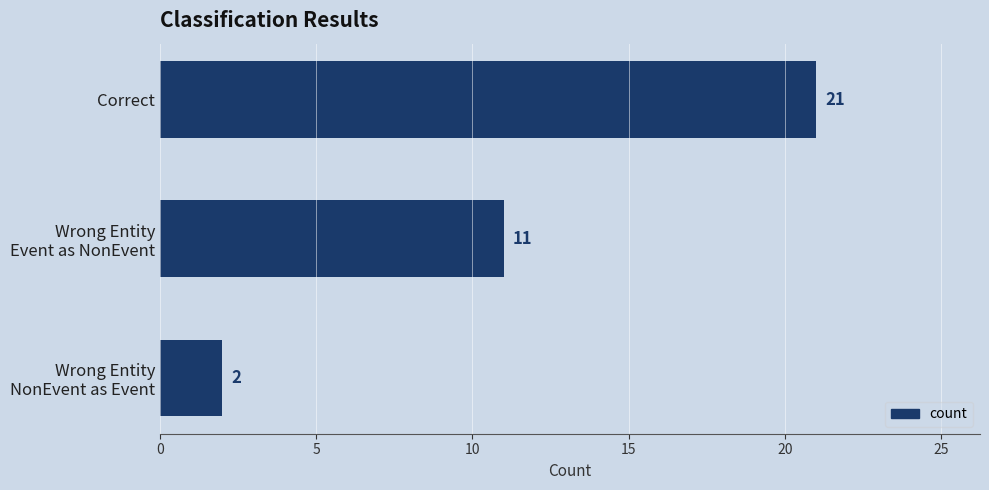

List the labels in order of value, smallest first.

Wrong Entity
NonEvent as Event, Wrong Entity
Event as NonEvent, Correct